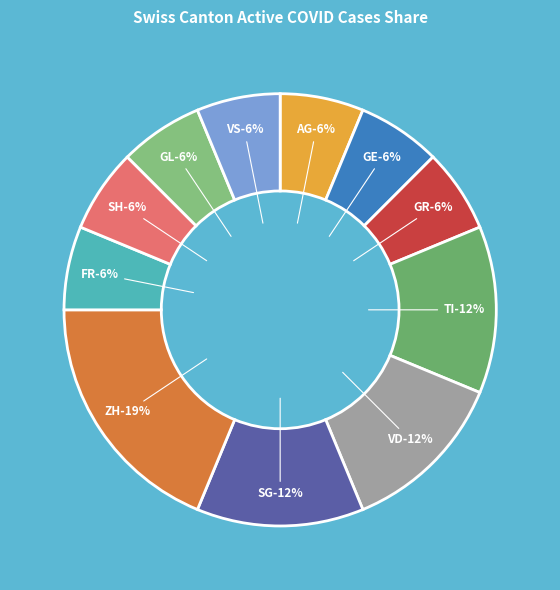

Is there a majority slice in this chart?

No